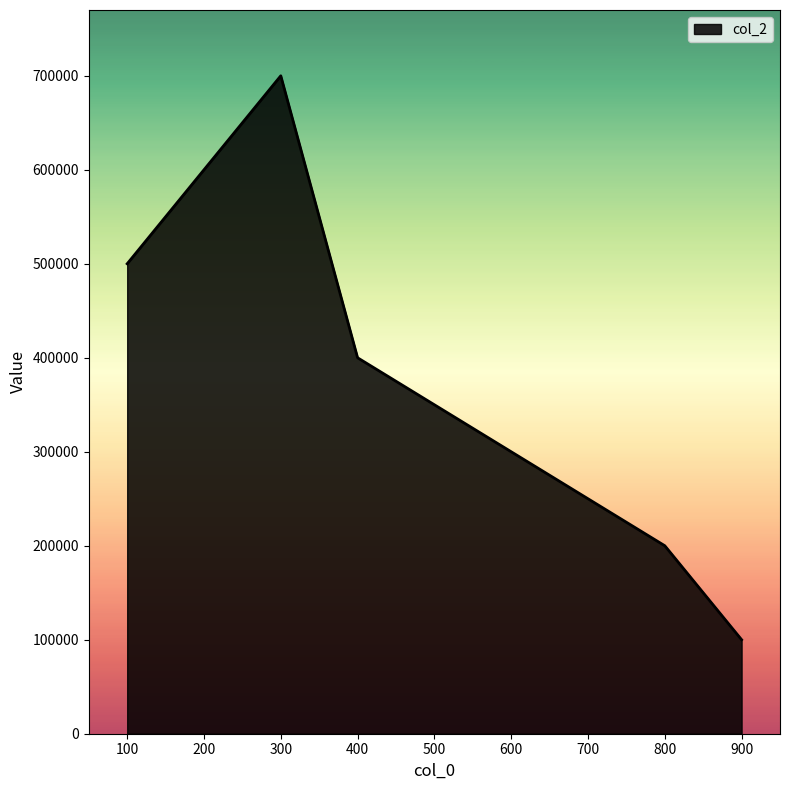

How many values are below 400000?

2